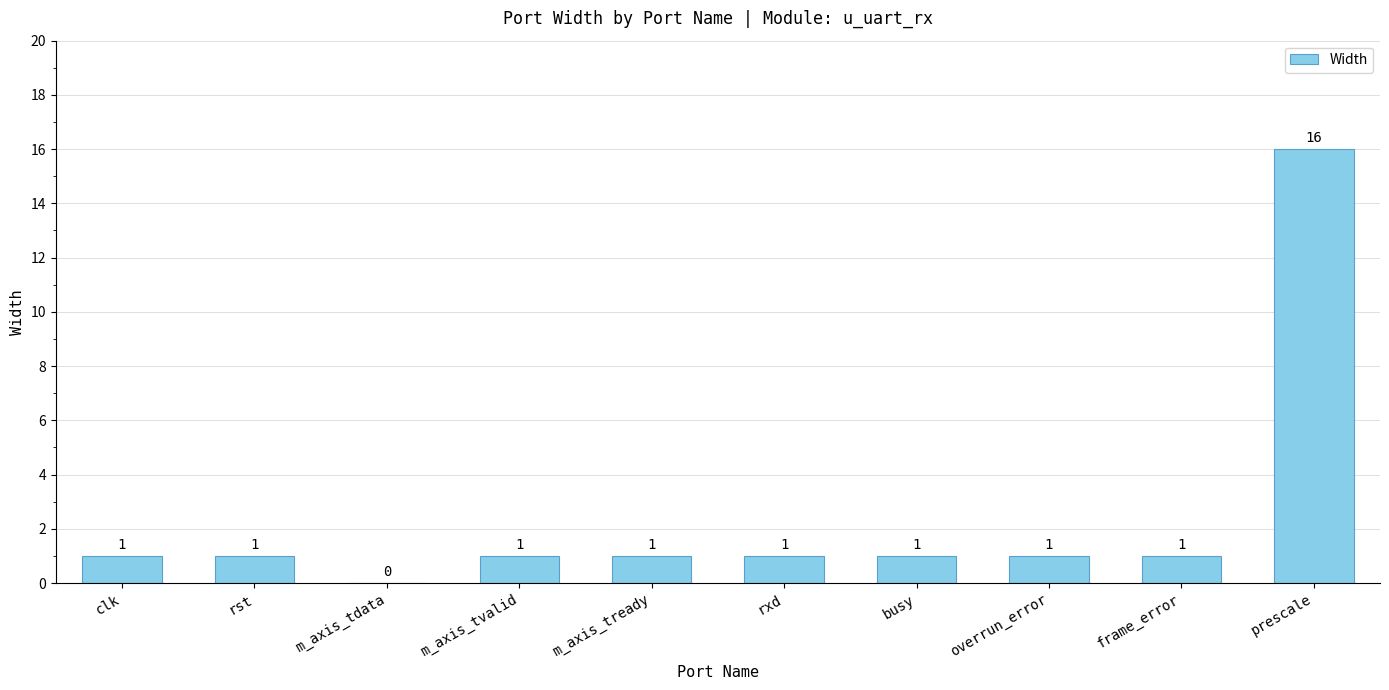

What is the greatest value displayed?

16